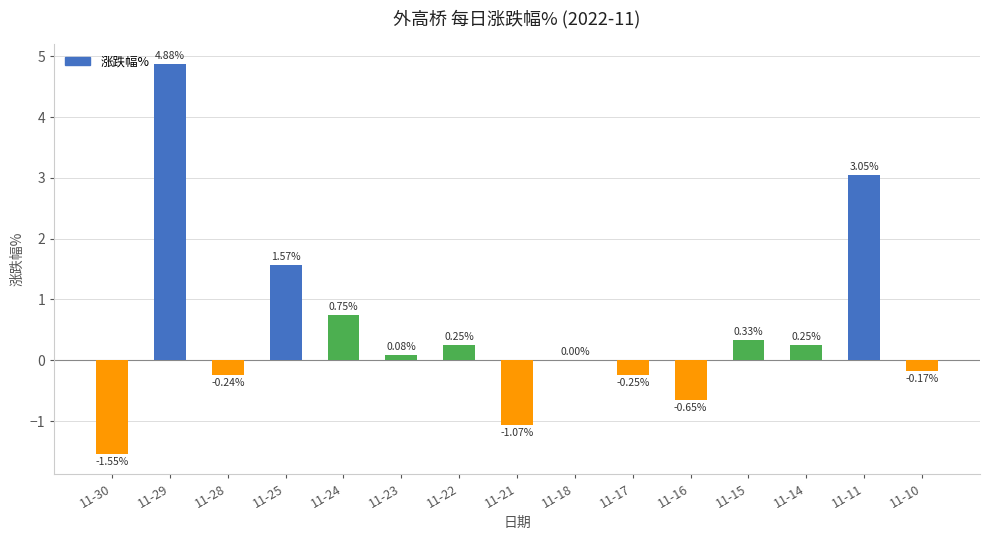

What is the change in value from 11-23 to 11-14?

+0.2